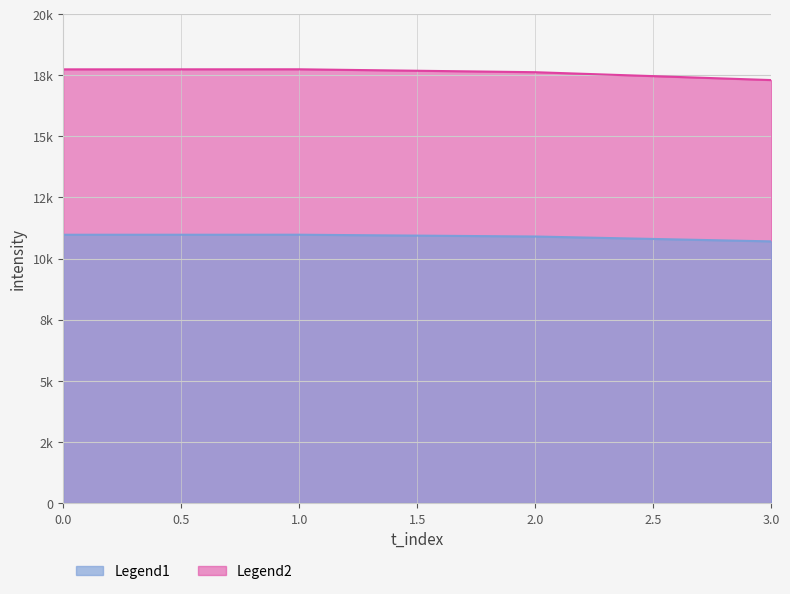

What is the value of the 2nd point from the left?

17744.8